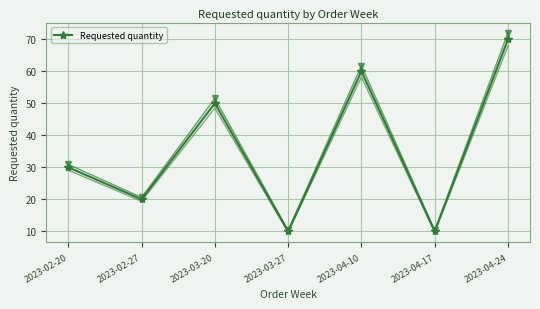

Where is the first local minimum?

2023-02-27